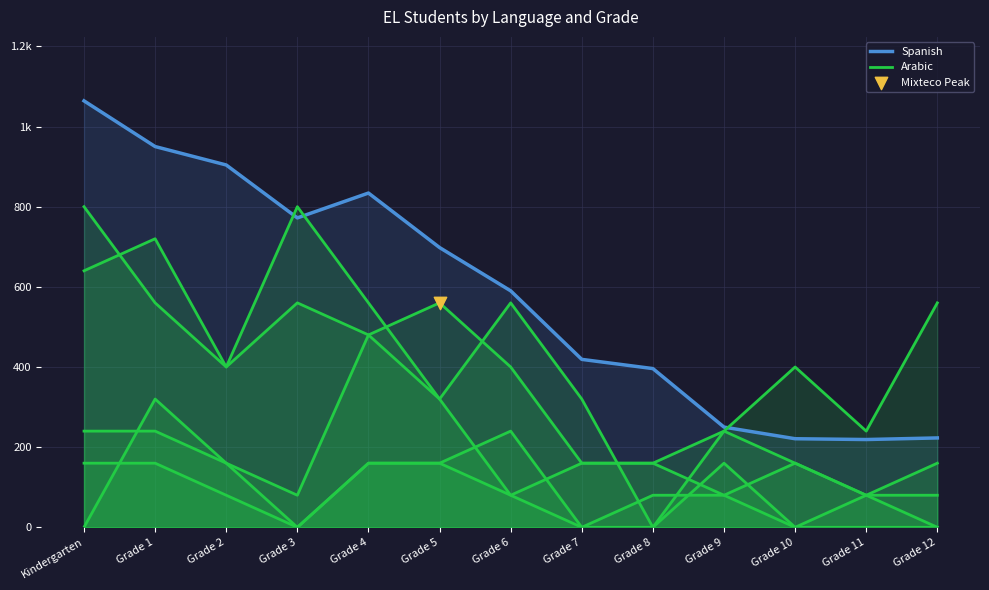

Which series reaches the maximum Y coordinate?

Spanish